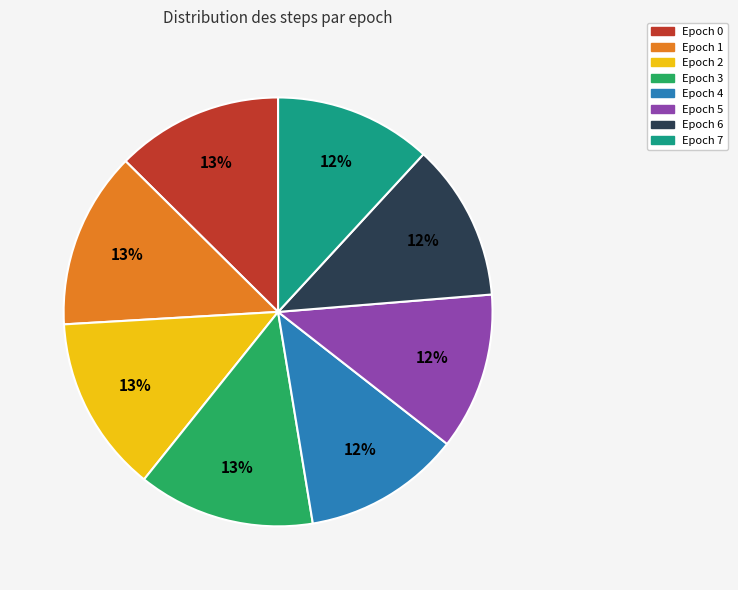

Do Epoch 5 and Epoch 3 together represent more than half of the pie?

No